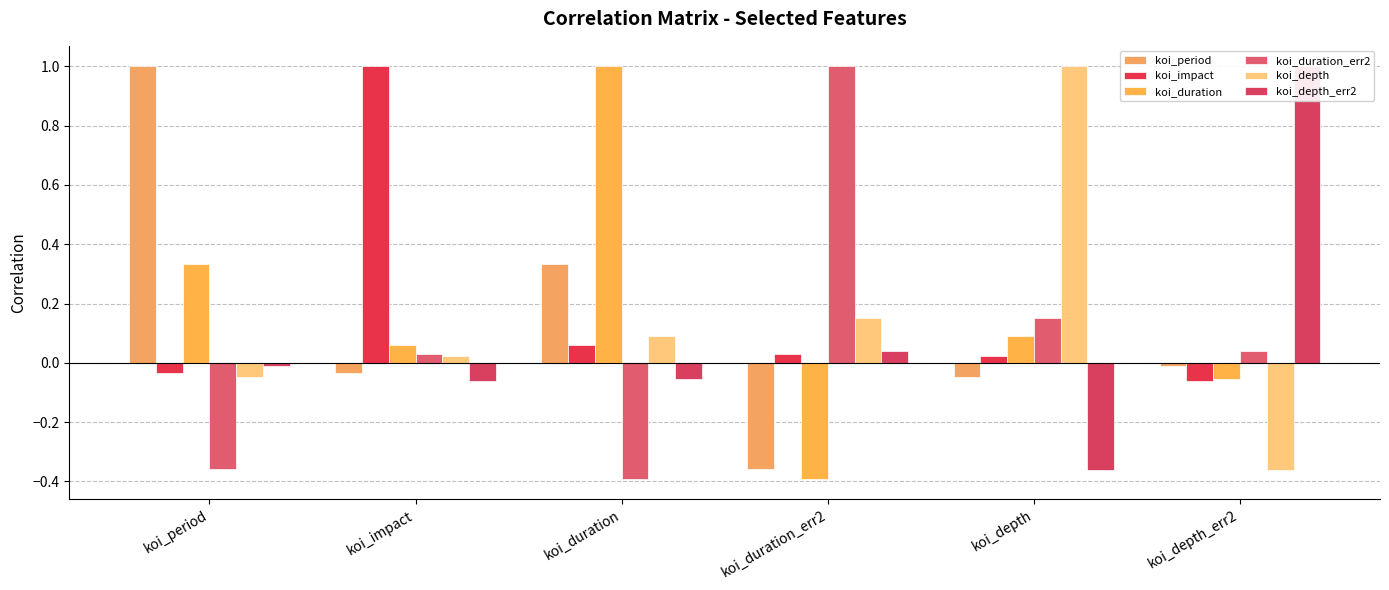

List the labels in order of koi_impact value, largest first.

koi_impact, koi_duration, koi_duration_err2, koi_depth, koi_period, koi_depth_err2